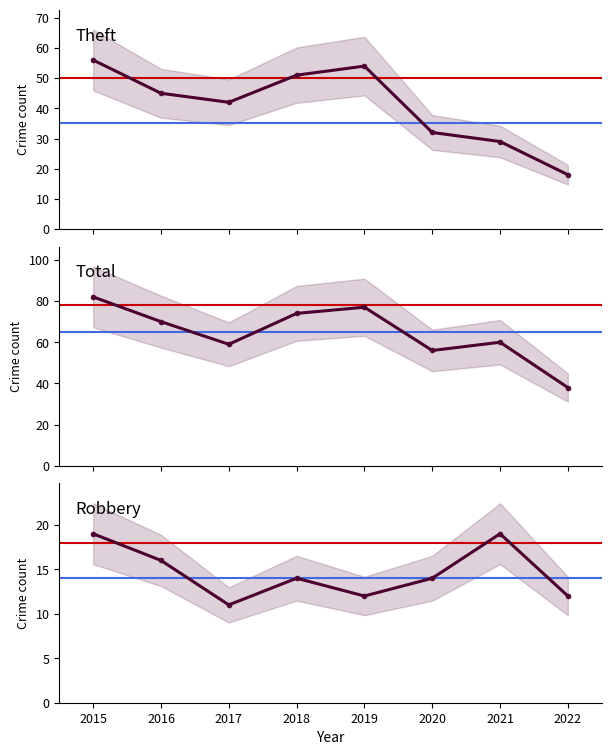

How many values in the Total series are below 70?

4